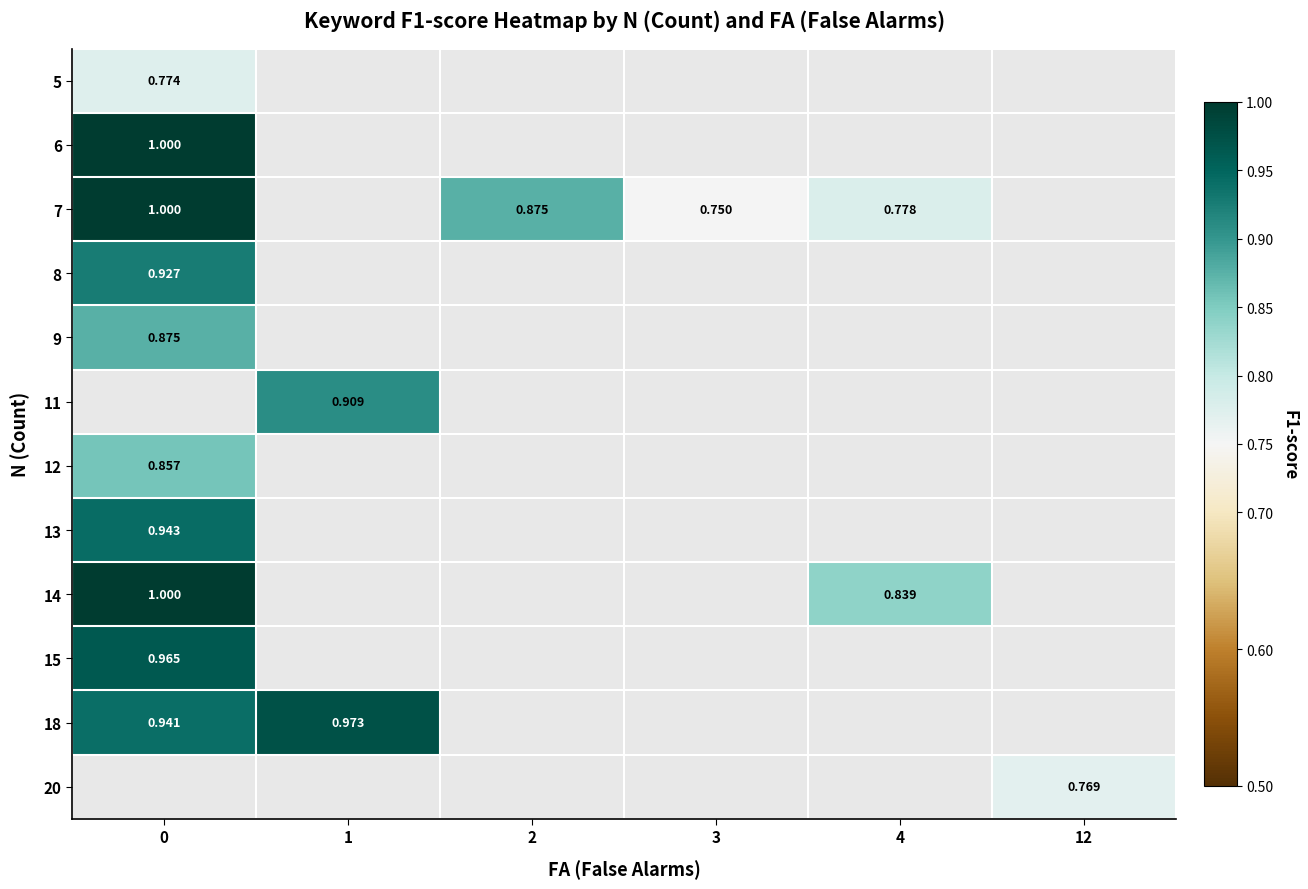

Which series has the widest spread of values?

7